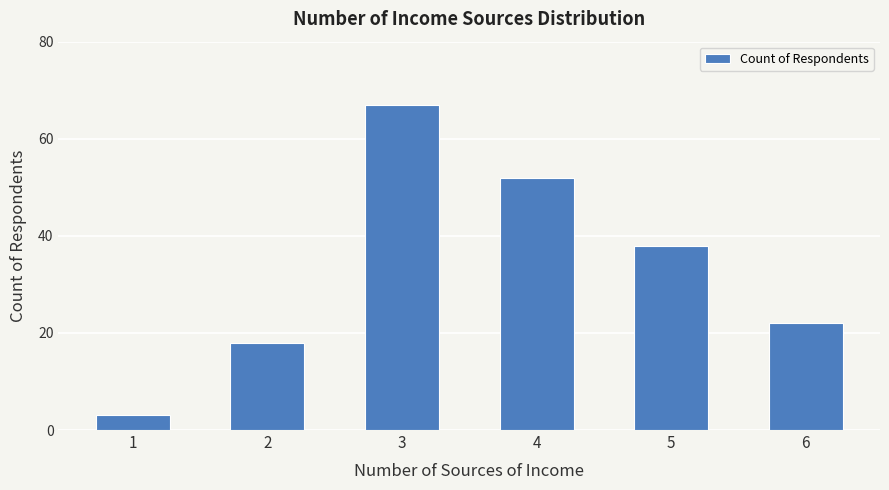

What is the maximum value shown in the chart?

67